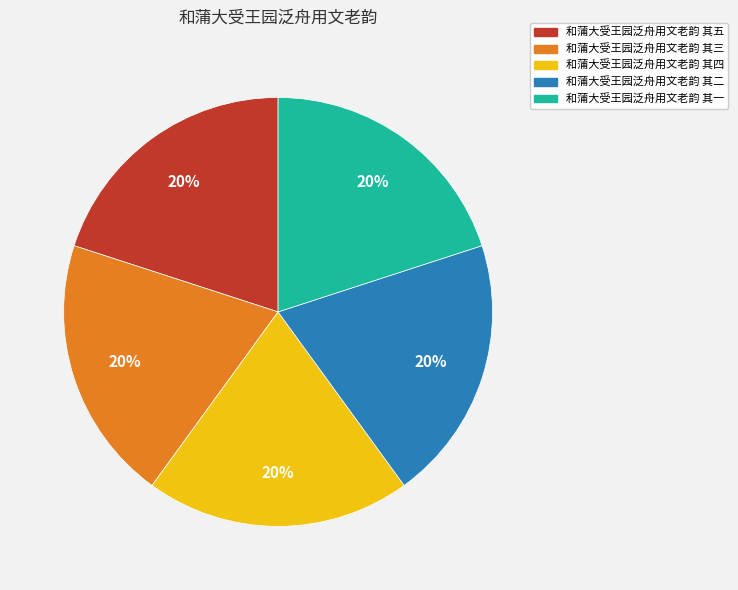

Is there any slice that represents more than half of the pie?

No